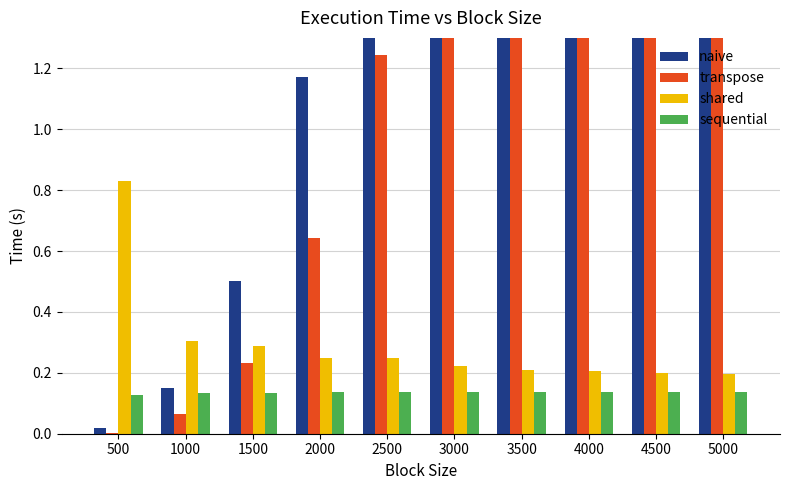

What is the sum of the sequential values at 4000 and 2500?

0.3